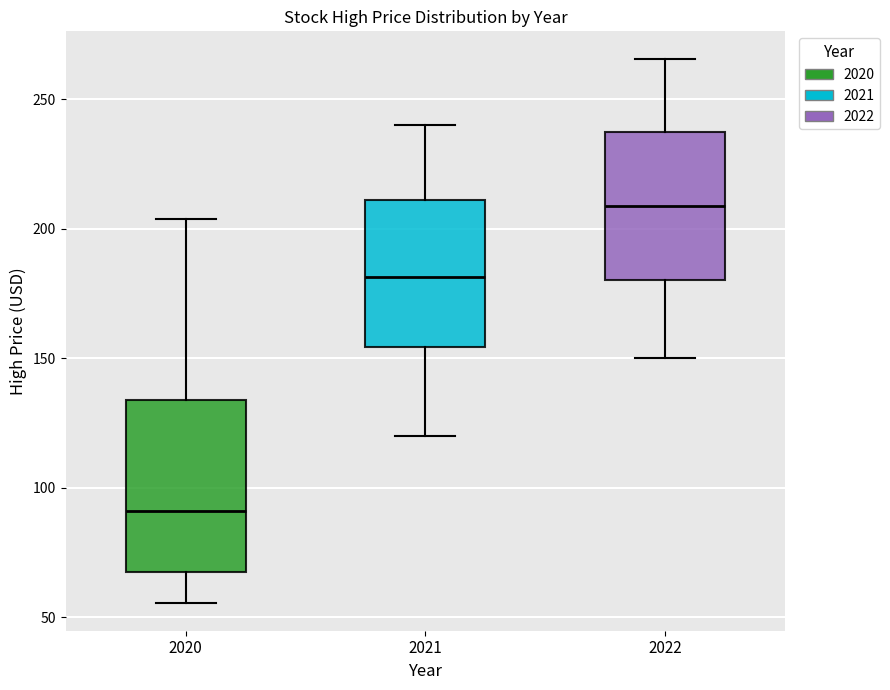

Which box's median line is the highest?

2022